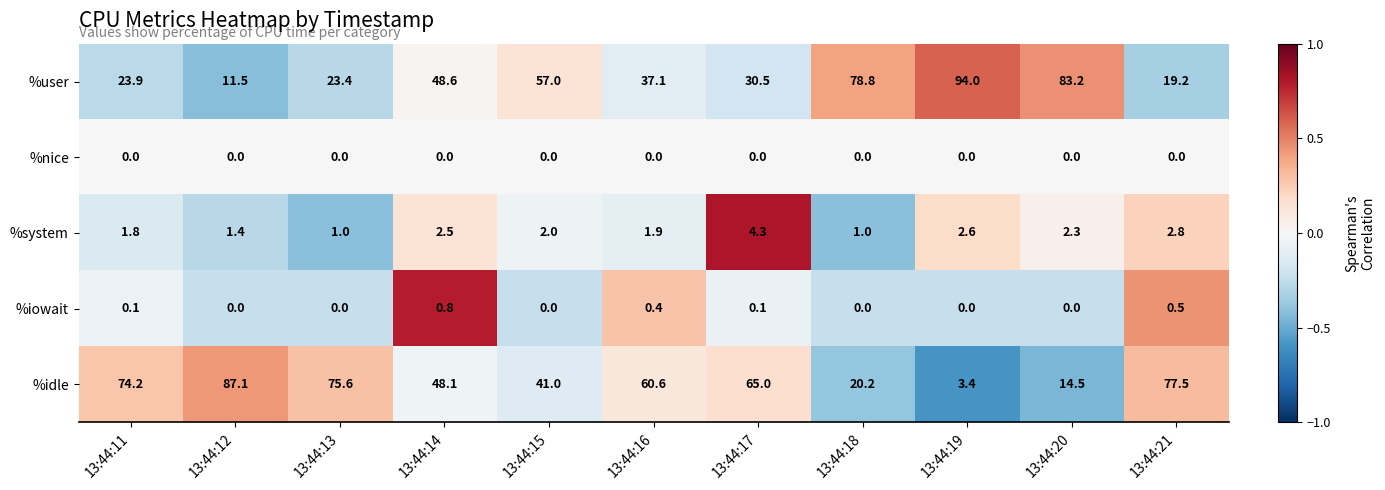

What is the spread (max minus min) of values at 13:44:16?

60.6